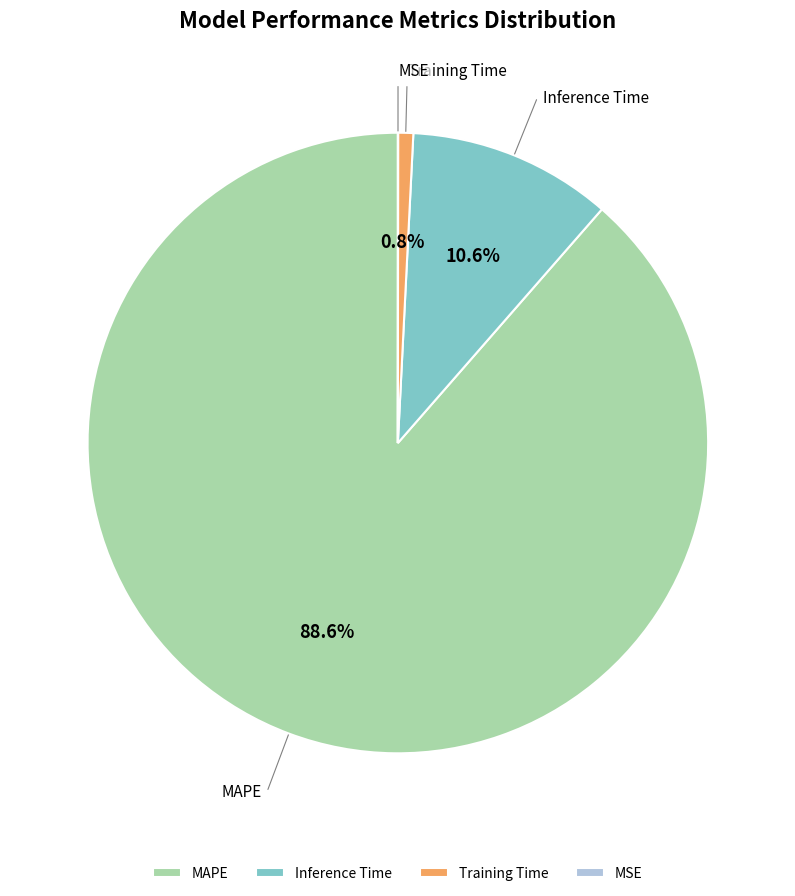

Which slice is the largest?

MAPE